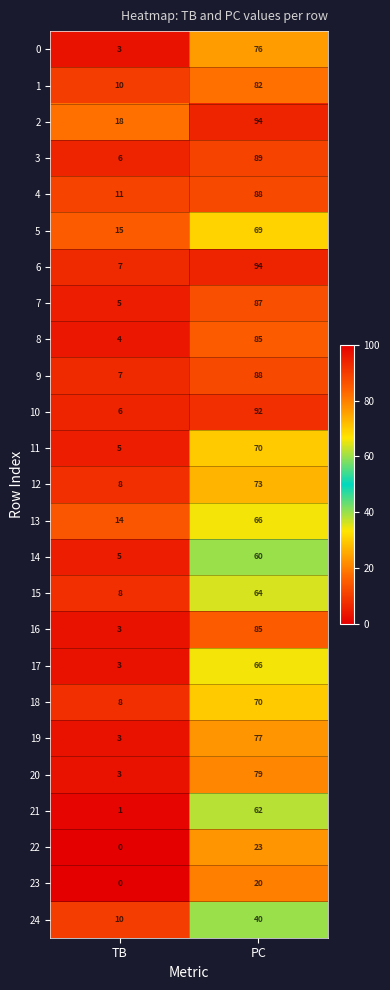

What is the difference between the maximum and minimum values in the 11 series?

65